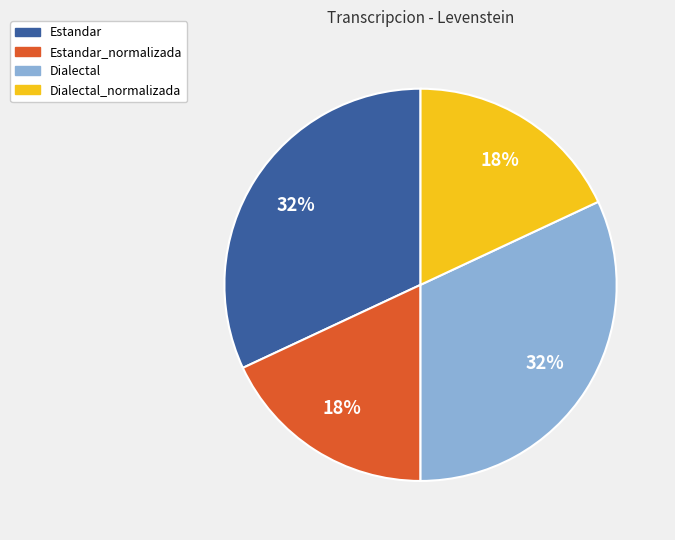

How many segments does this pie chart have?

4